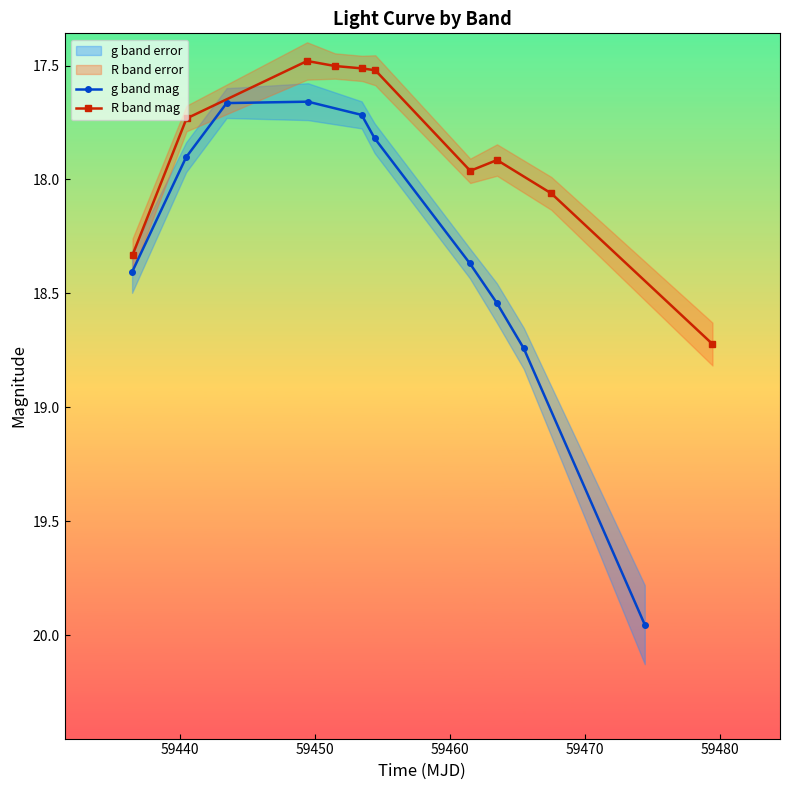

How many data points does each series have?

10